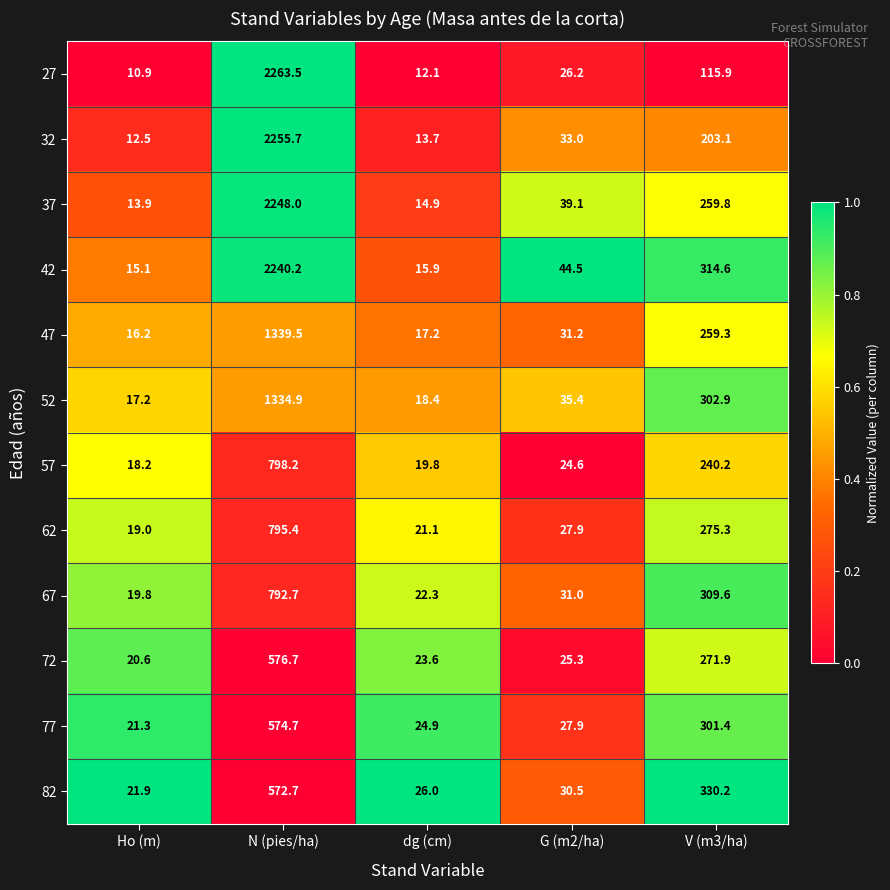

What is the sum of all 32 values?

2518.0